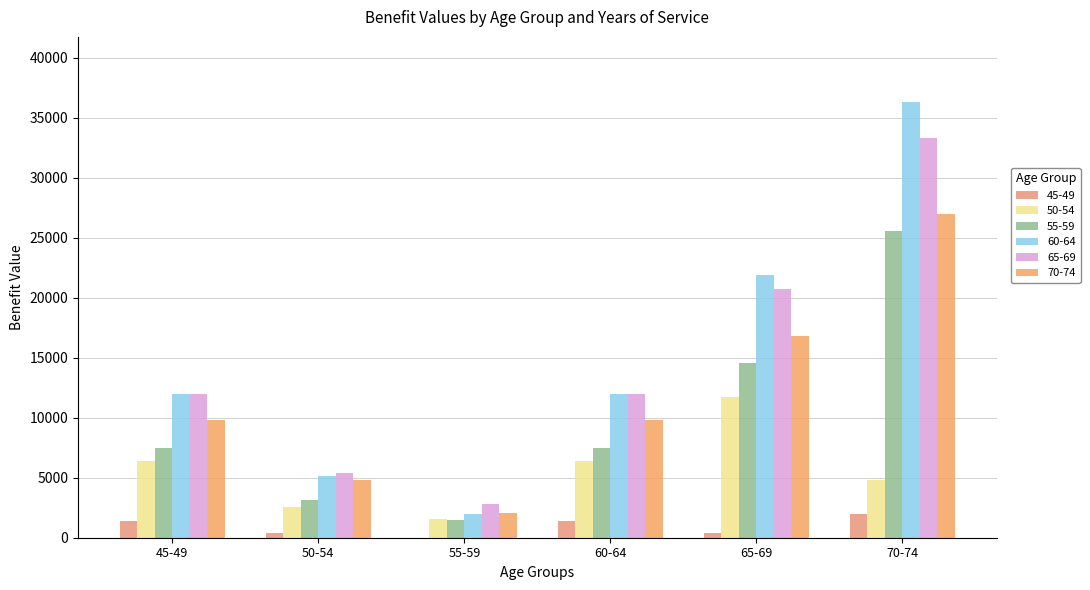

Count the number of data series in this chart.

6